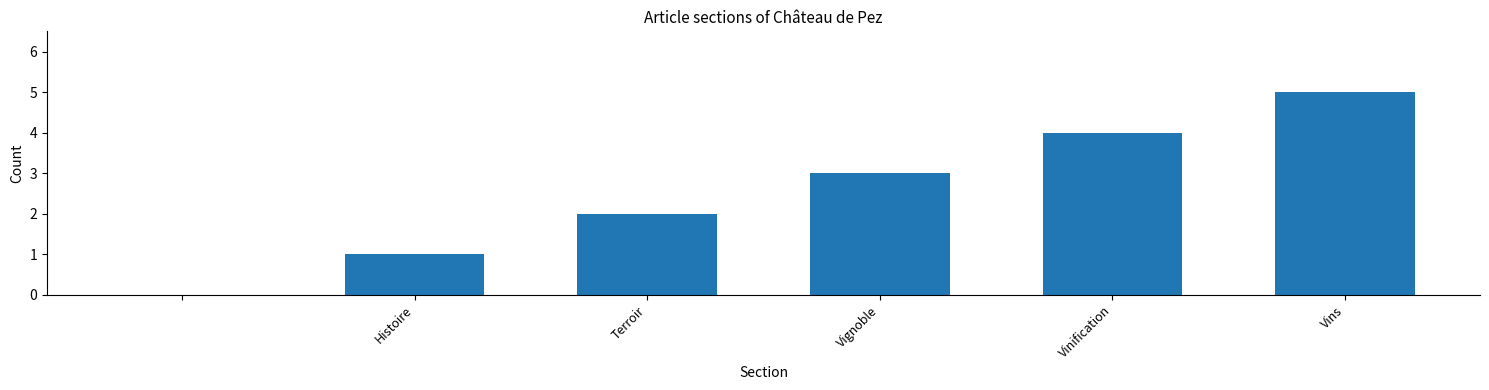

What is the greatest value displayed?

5